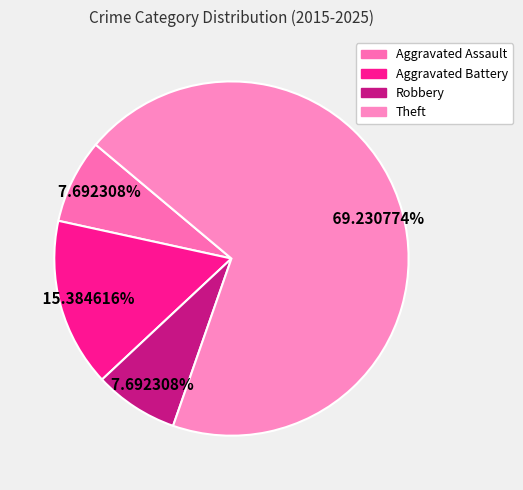

Count the number of slices in the pie.

4